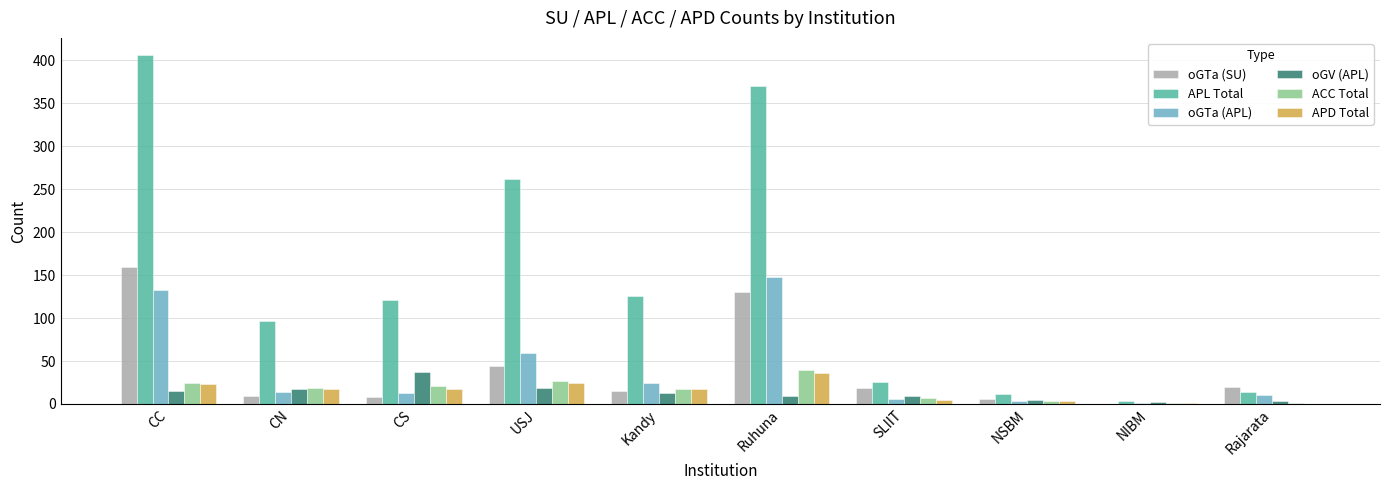

Are the bars grouped side by side (vs. stacked)?

Yes